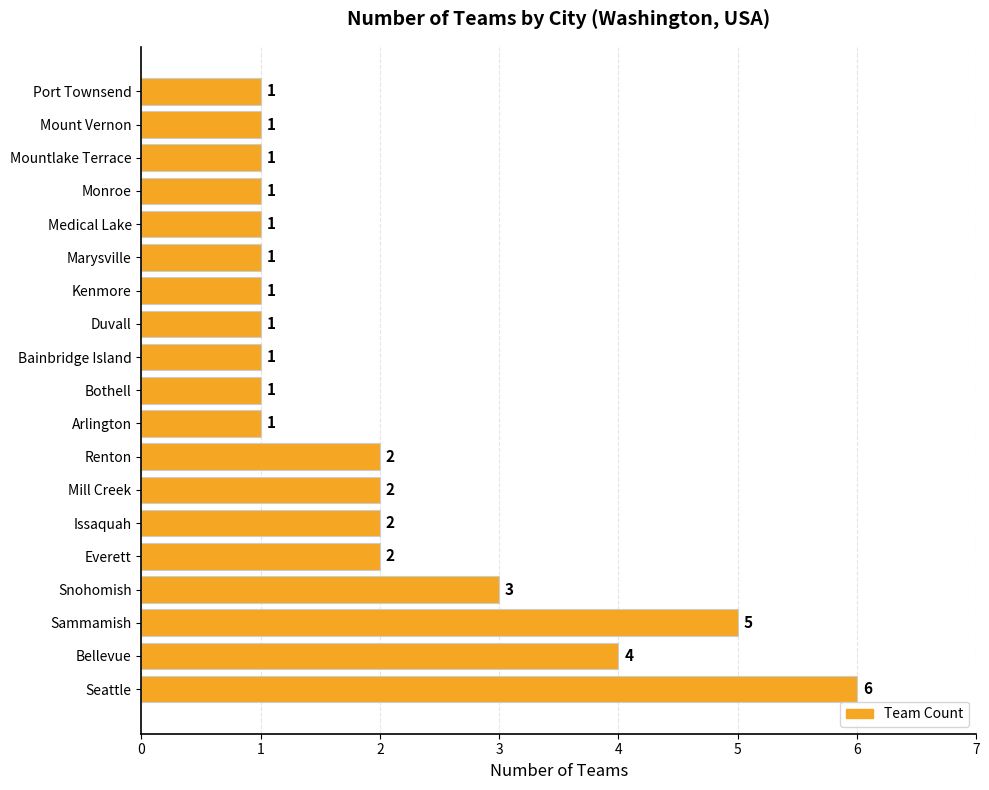

What is the ratio of the value at Everett to the value at Medical Lake?

2.0